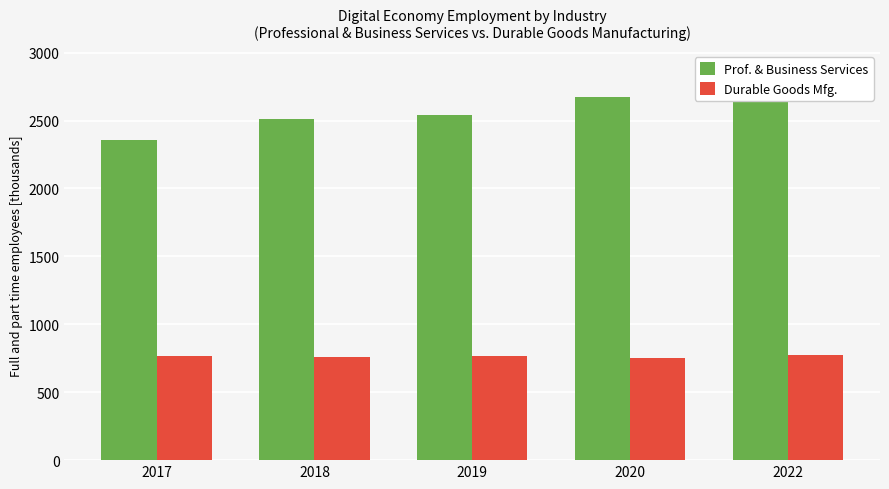

At which label is Durable Goods Mfg. closest to 764?

2017